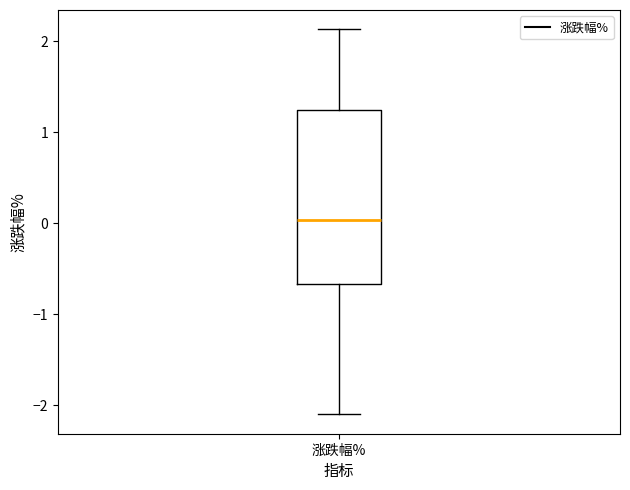

Read this box plot against the y-axis: the position of the median line, the range covered by the box, and the ends of both whiskers. The values are not printed on the chart, so give them approximately, as read against the axis.

median 0.0, box -0.7 to 1.2, whiskers -2.1 to 2.1